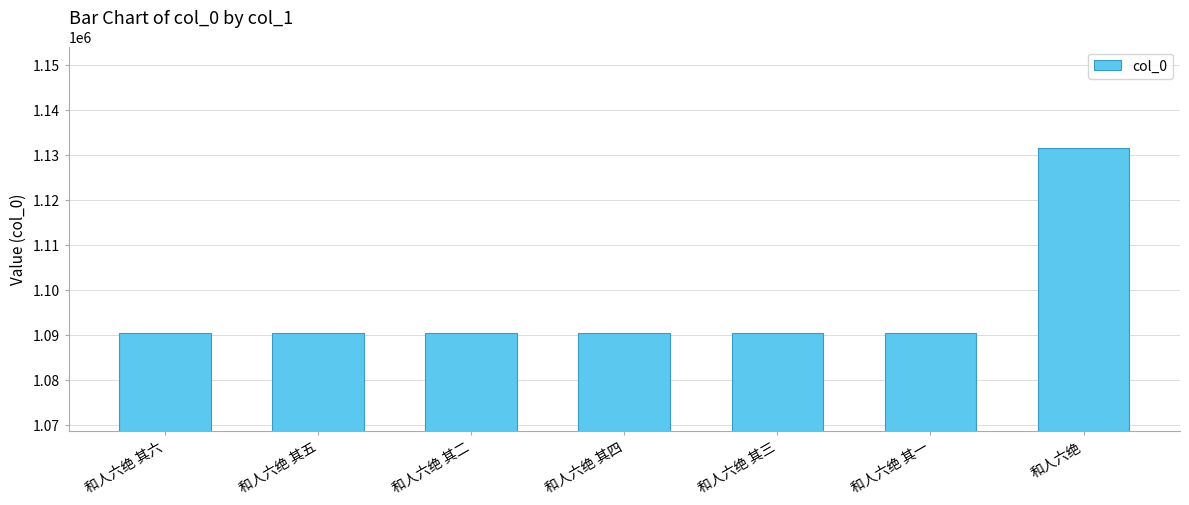

Are the bars horizontal?

No